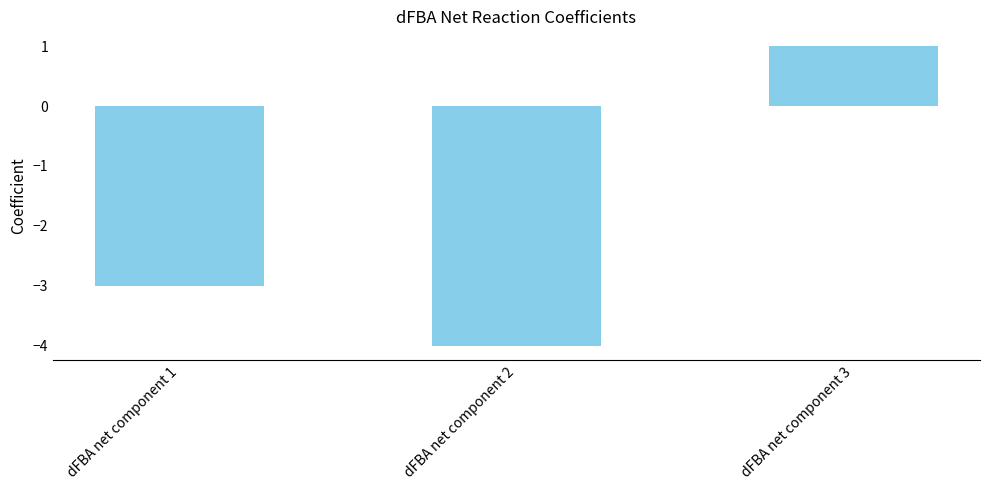

What is the difference between the maximum and second lowest values?

4